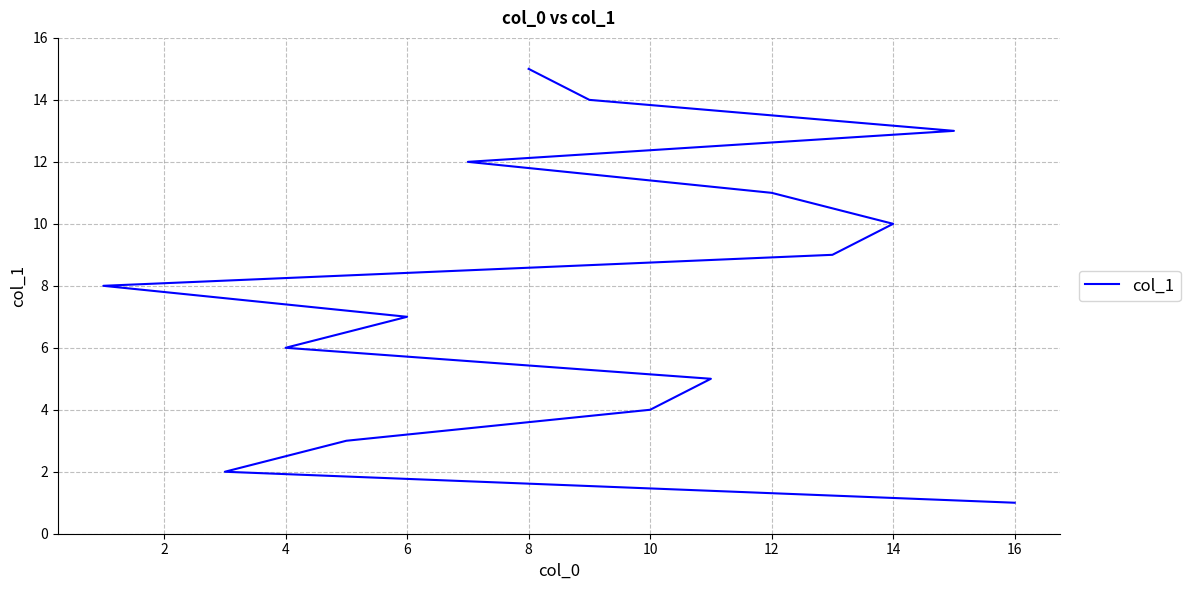

Count the number of values greater than 8.

7